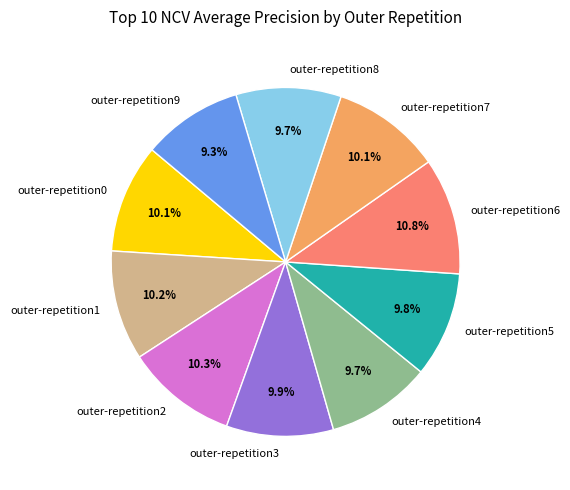

True or false: outer-repetition7 accounts for 10% of the total.

True